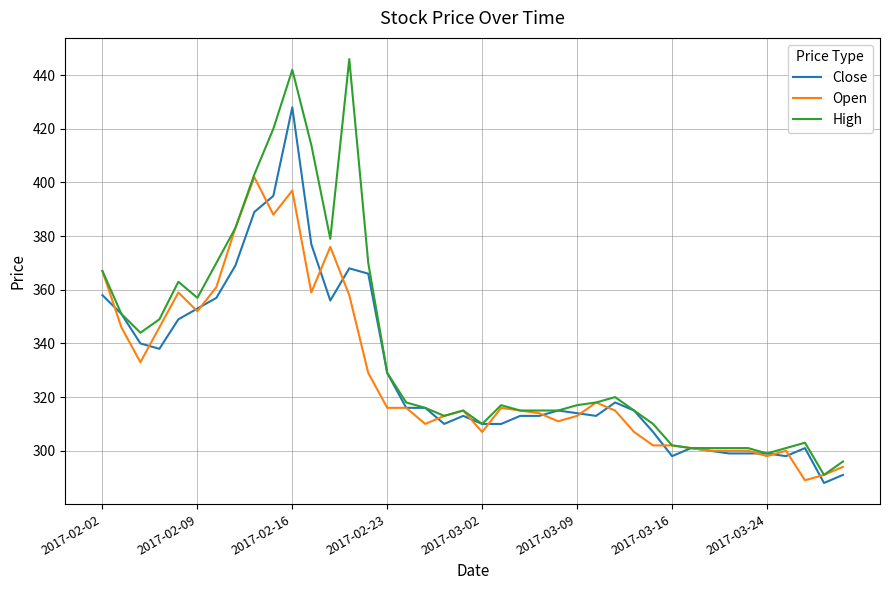

List the series in order of their overall mean, highest first.

High, Close, Open